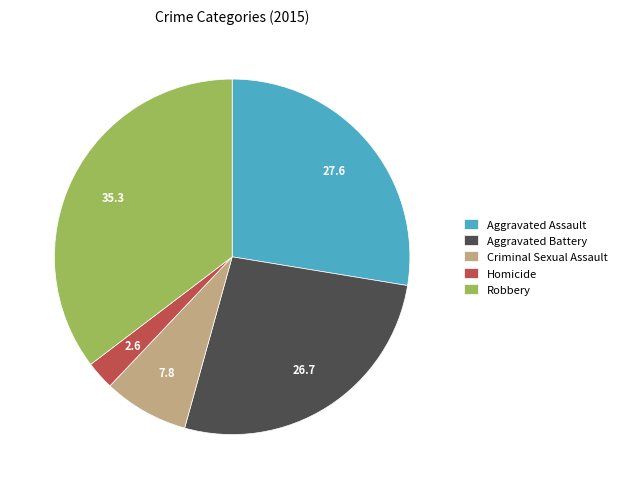

What is the ratio of the value at Robbery to the value at Aggravated Assault?

1.3